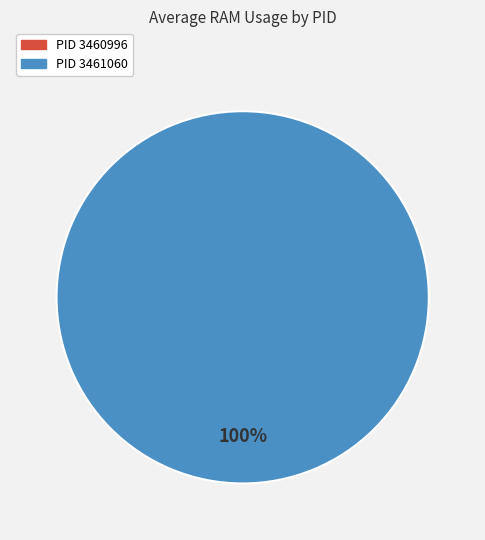

Is there a majority slice in this chart?

Yes